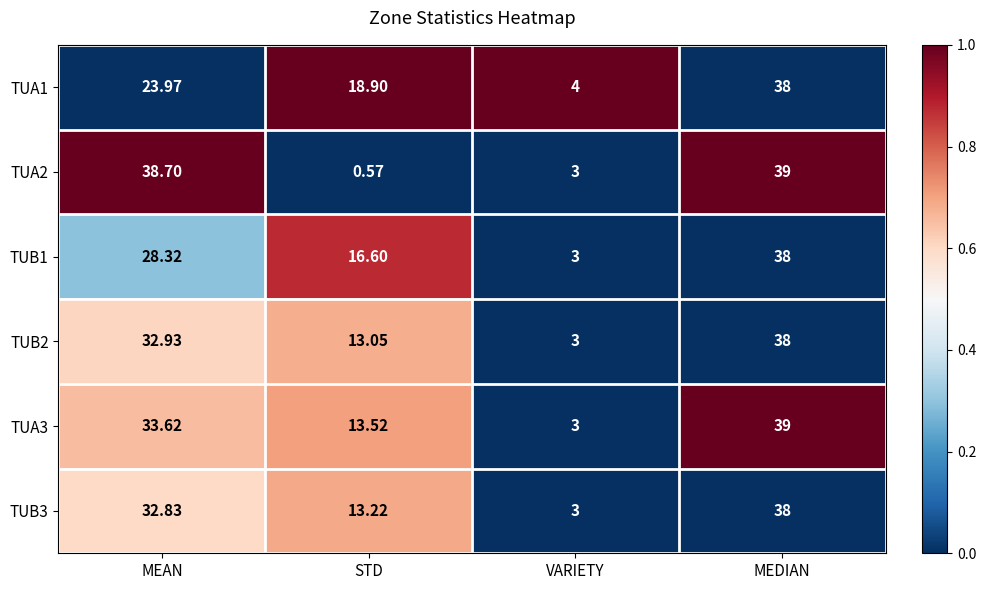

Which series has the largest total across all categories?

TUA3